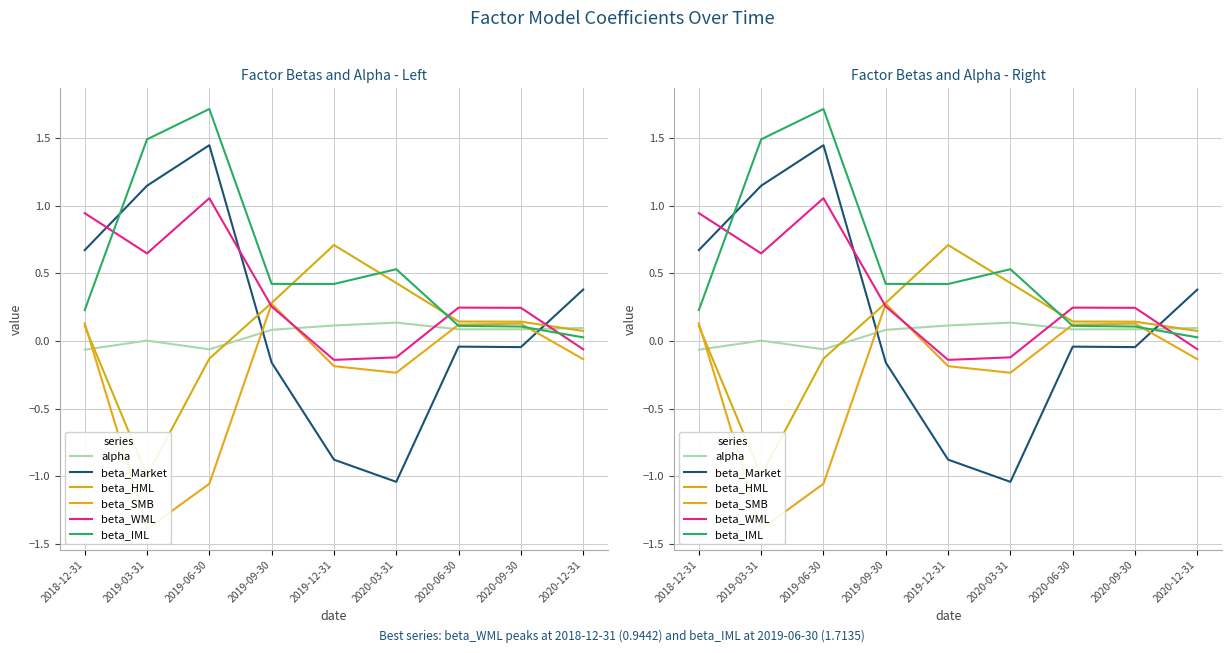

What is the sum of the beta_IML values at 2020-12-31 and 2019-03-31?

1.5